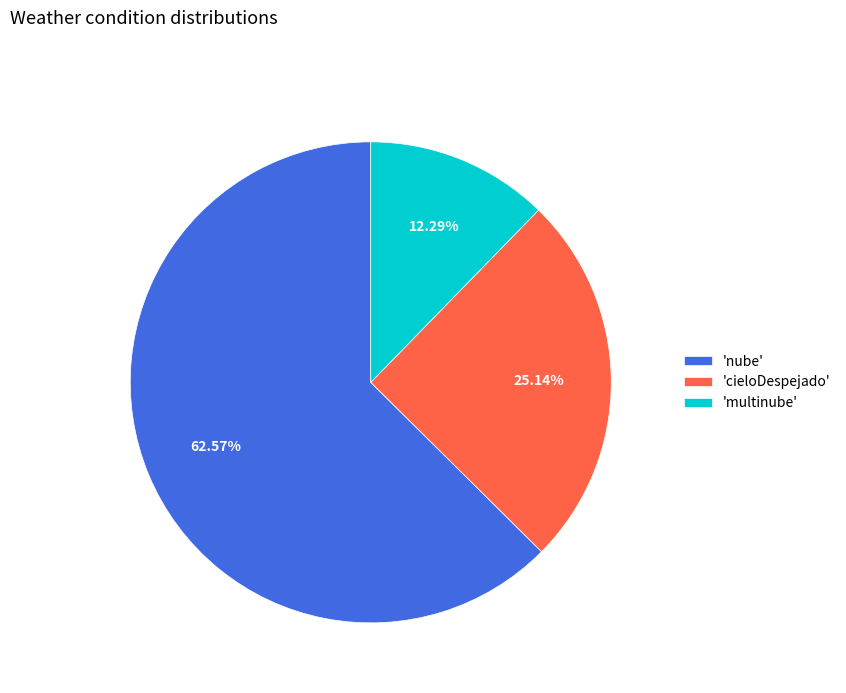

Is the sum of 'nube' and 'multinube' greater than half?

Yes